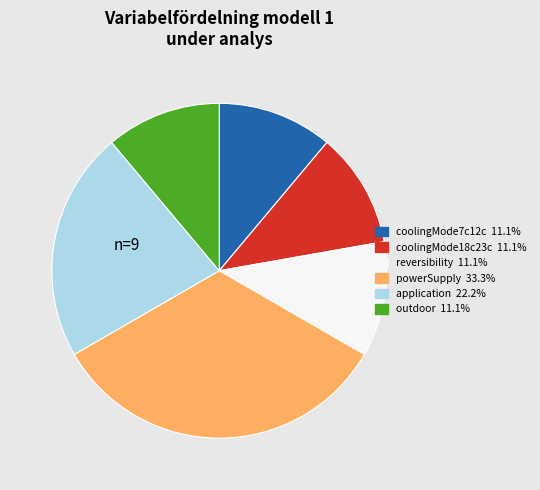

Does any single category account for the majority?

No